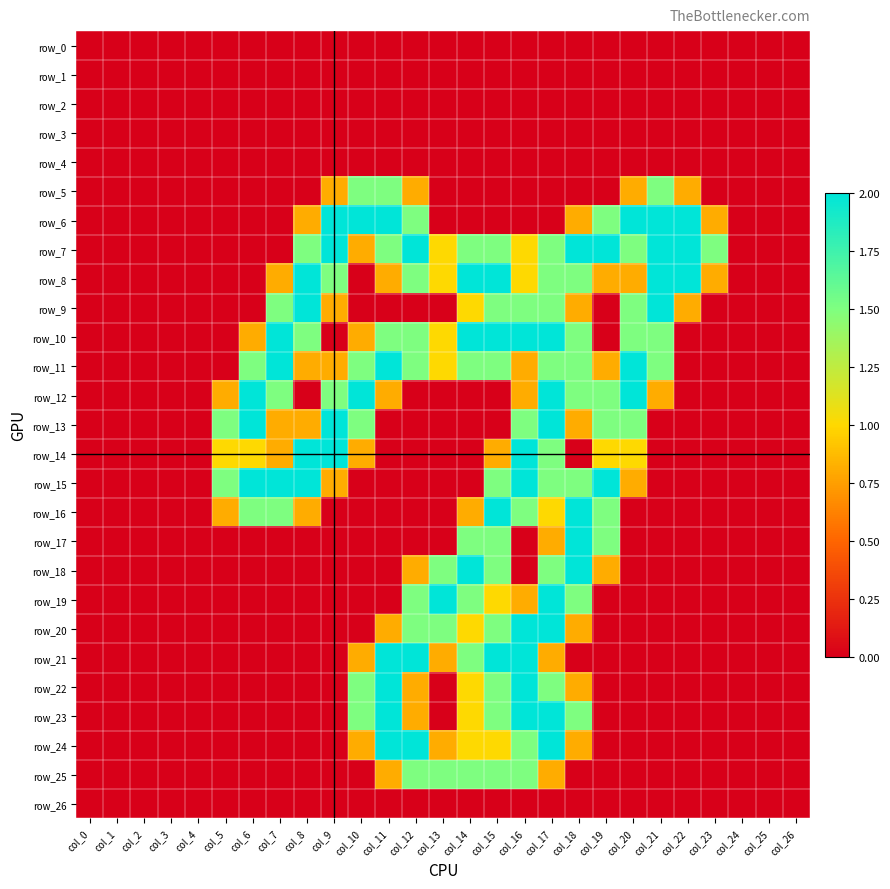

How many categories are shown in the chart?

27